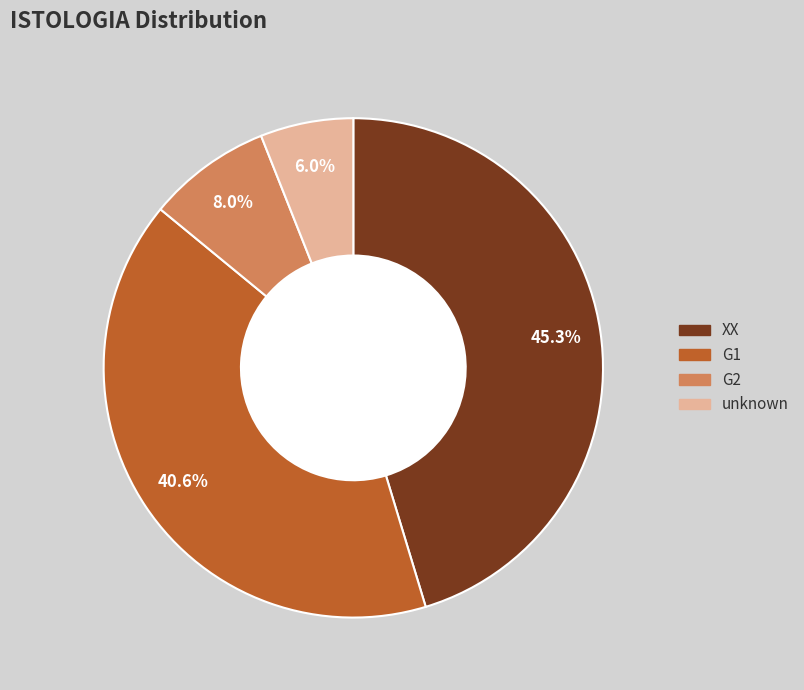

Between unknown and XX, which is larger?

XX